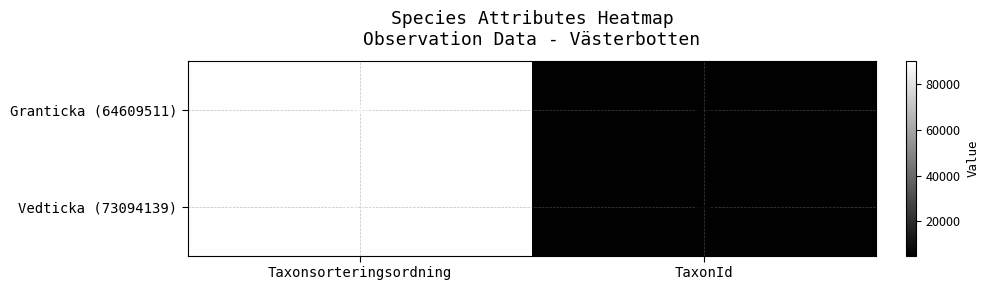

Between Taxonsorteringsordning and TaxonId, which series saw the biggest shift?

Granticka (64609511)